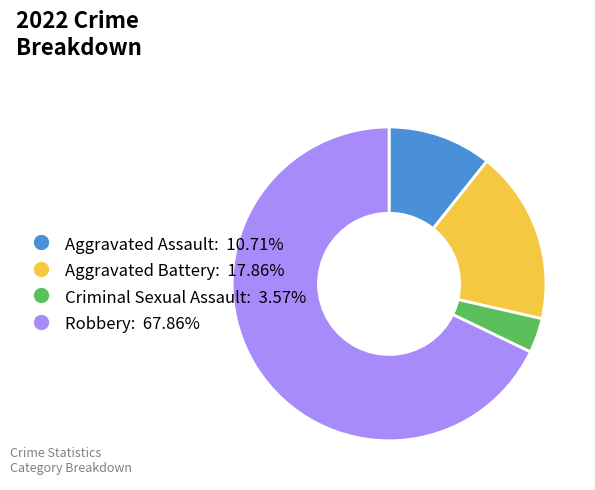

Approximately how many times larger is the value at Aggravated Battery compared to Robbery?

0.3